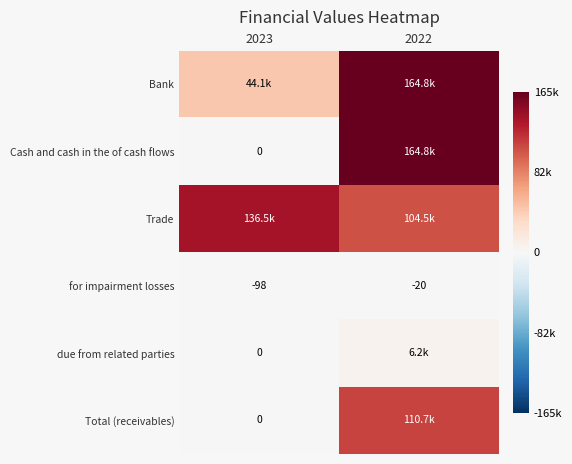

What is the difference between the maximum and minimum values in the for impairment losses series?

78